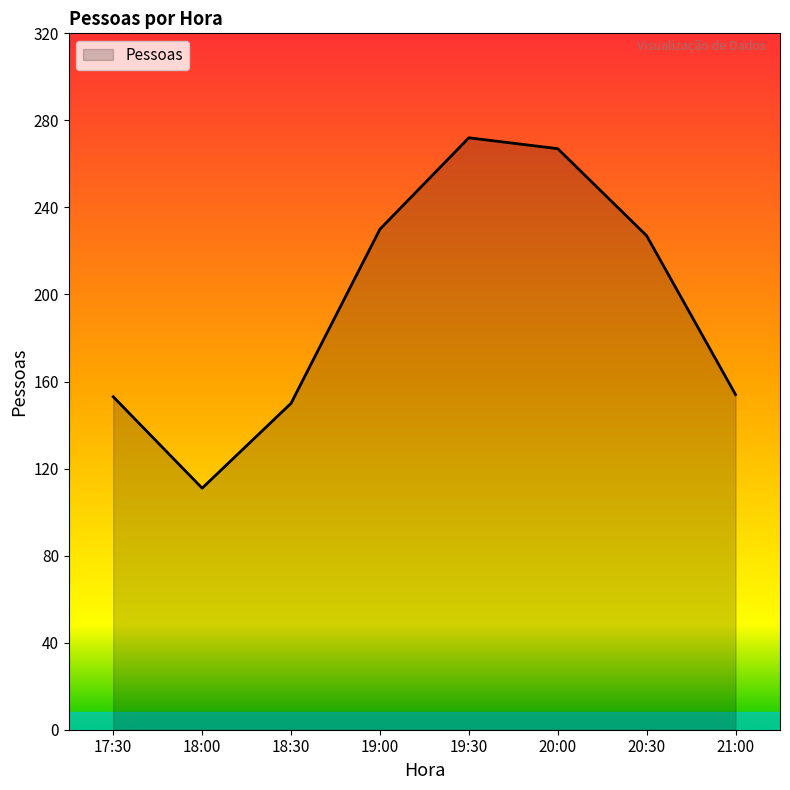

What position from the left is 21:00?

8